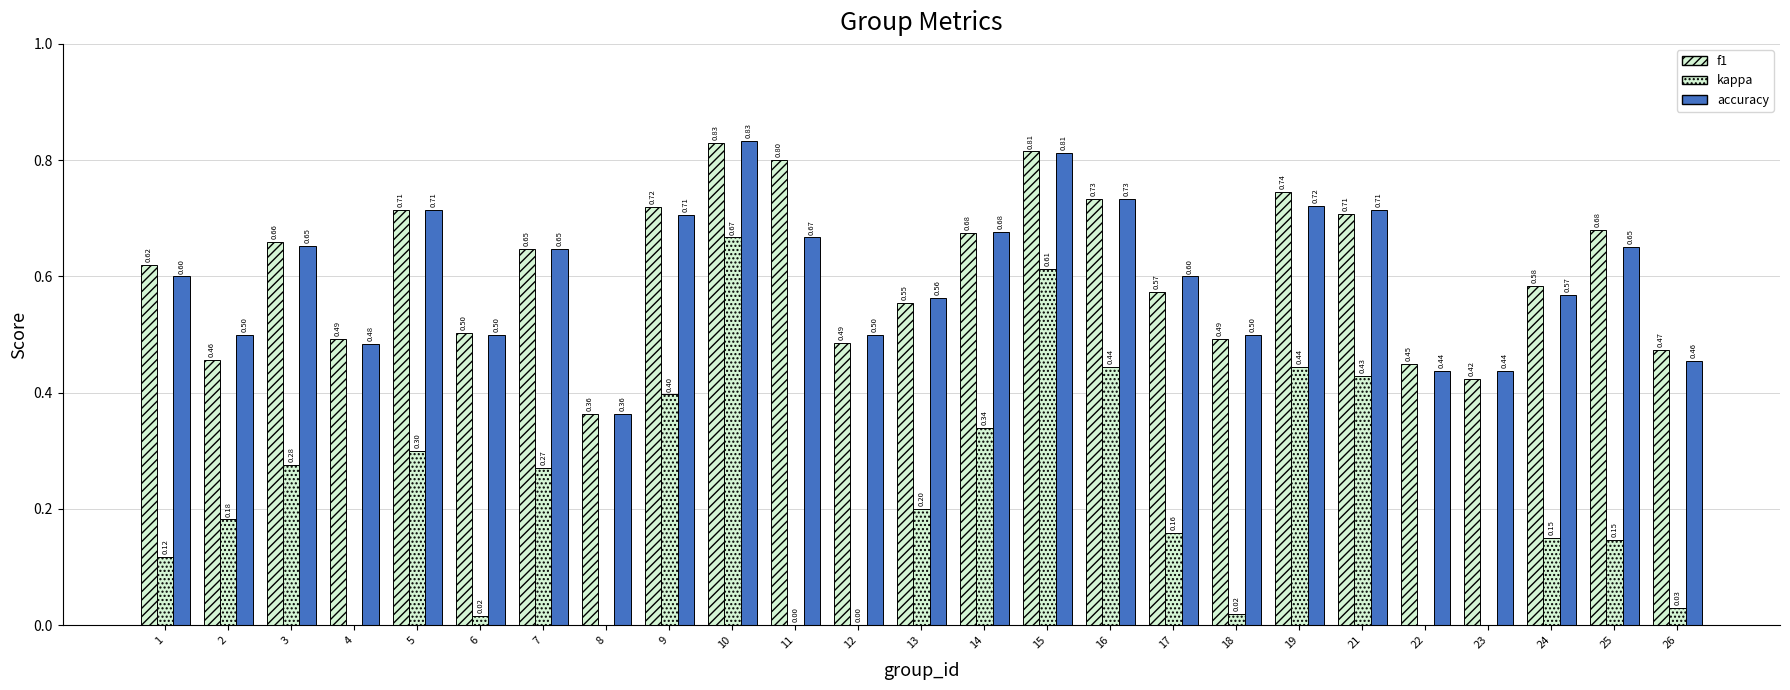

At which category is the sum across all series the highest?

10